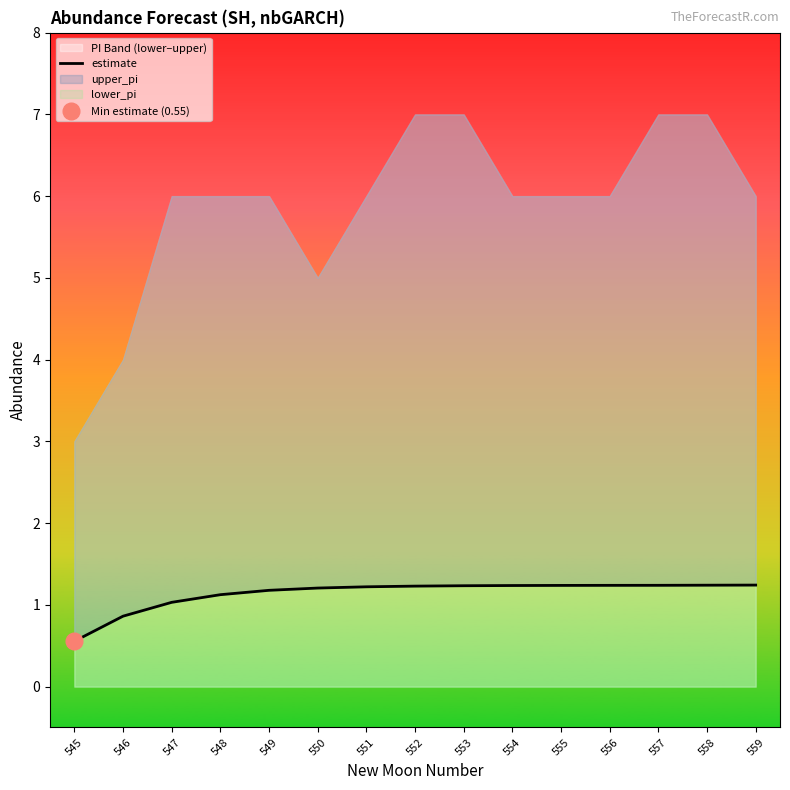

Between 546 and 553, which is larger?

553